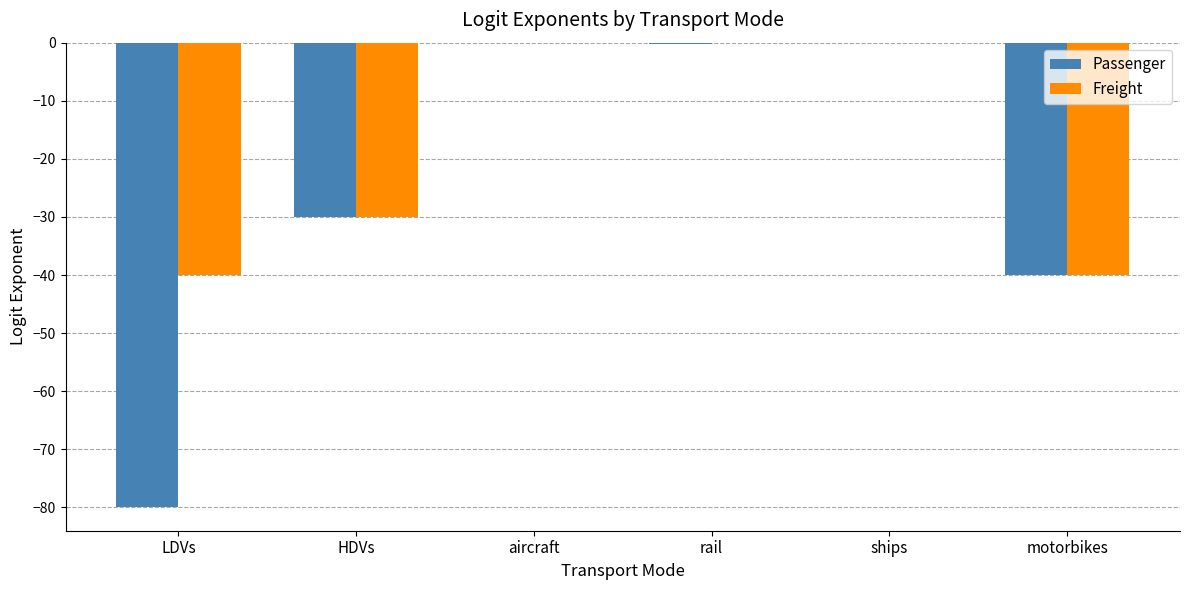

The Freight series shows -42.6 at HDVs. True or false?

False